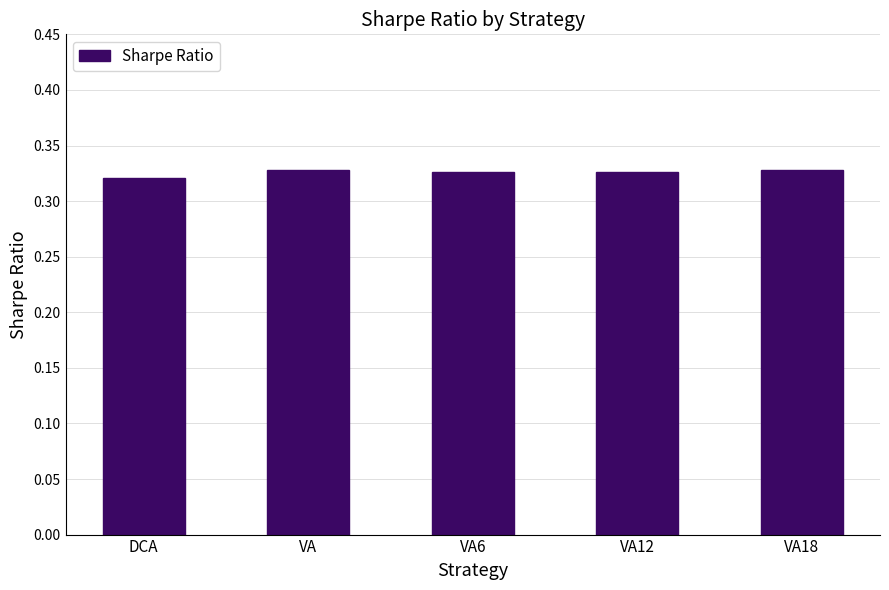

What is the sum of all values?

1.6